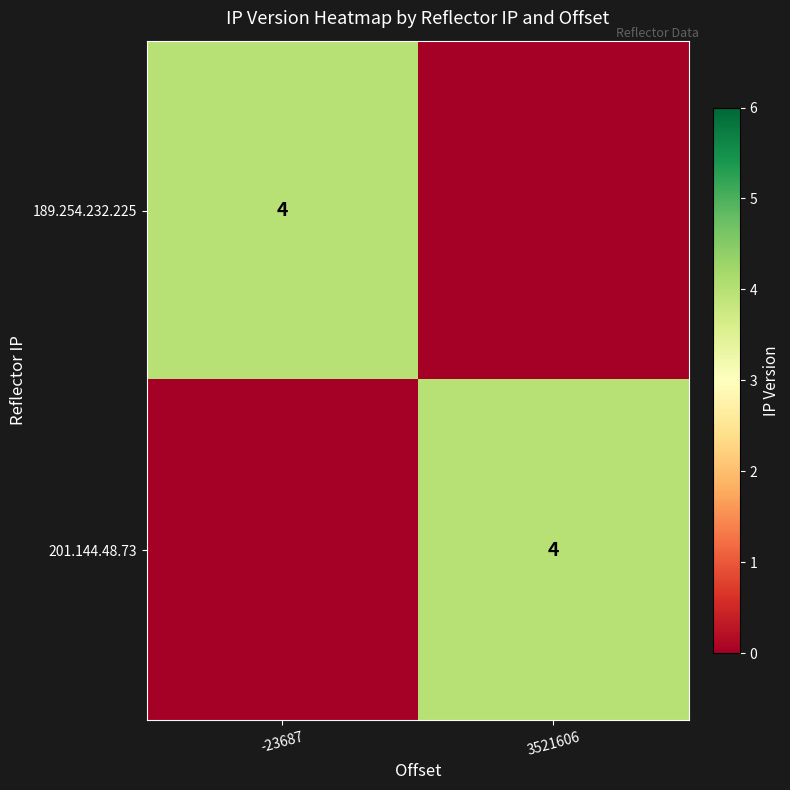

The 189.254.232.225 series shows 4 at -23687. True or false?

True